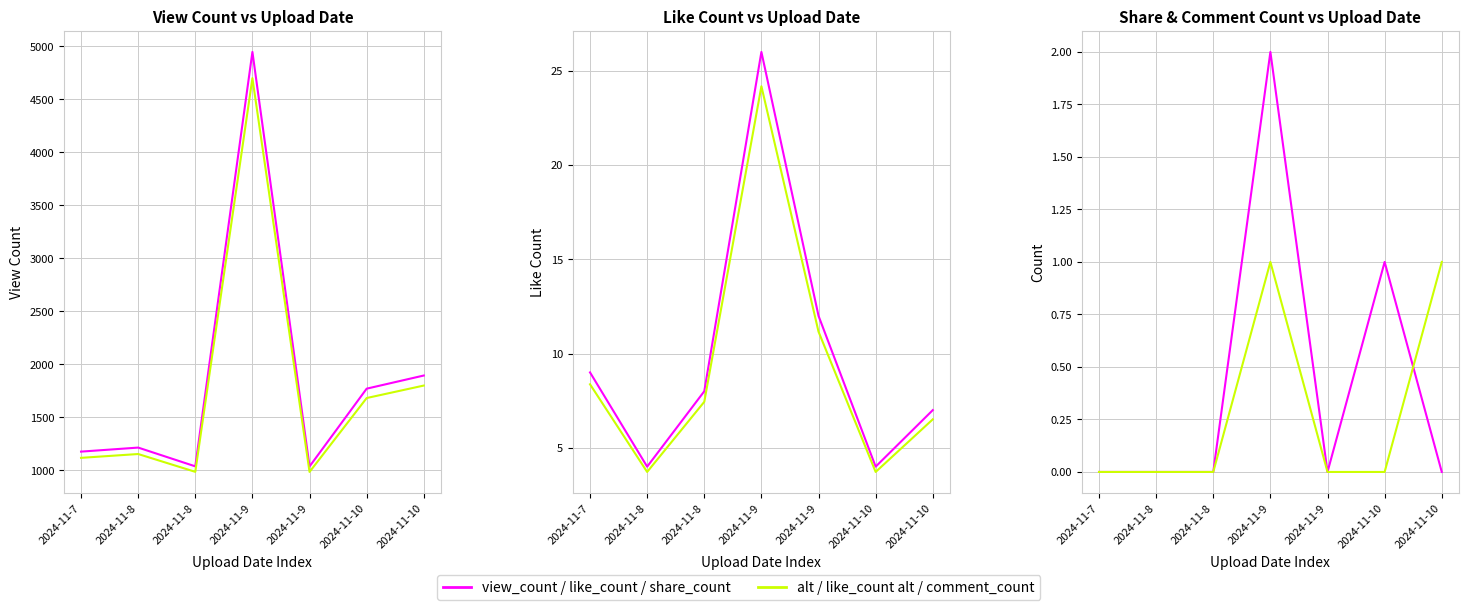

Which label corresponds to the largest value in the chart?

2024-11-9